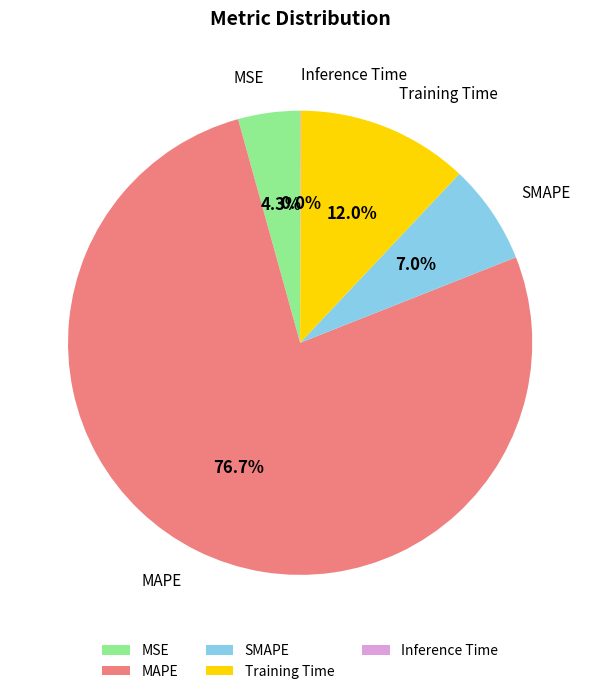

What percentage do MAPE and SMAPE together represent?

83.7%